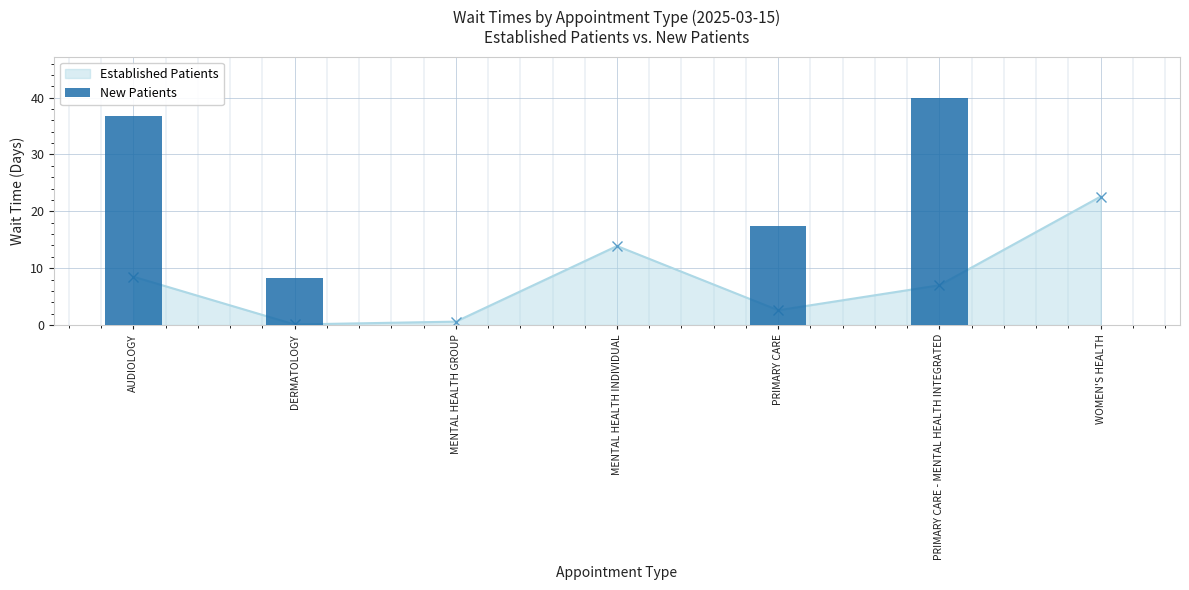

How many data points does each series have?

7